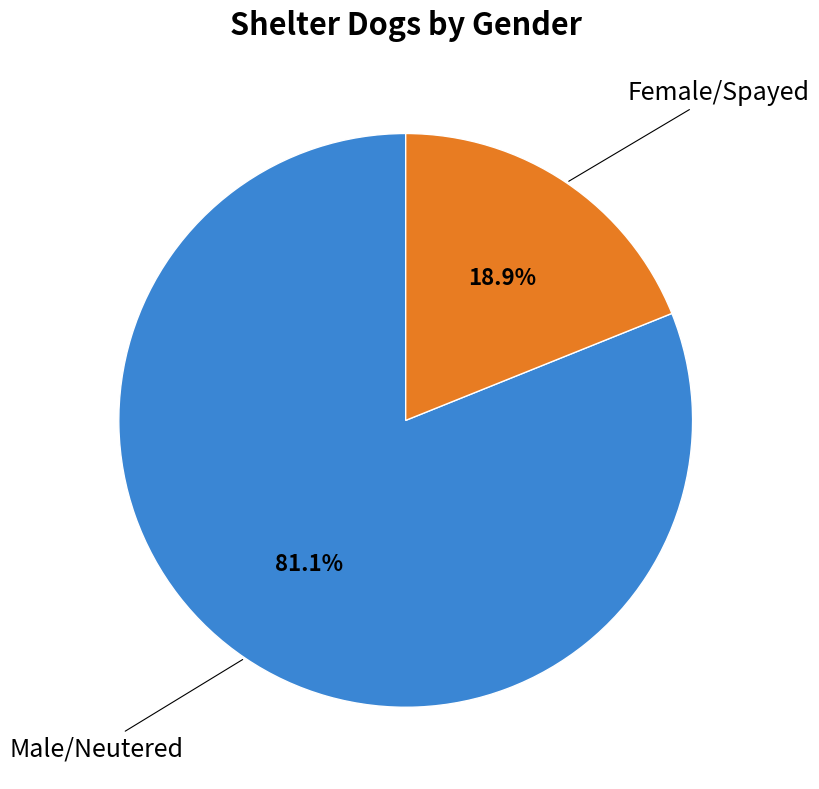

To the nearest percent, what is the difference between the largest and smallest slice percentages?

62%